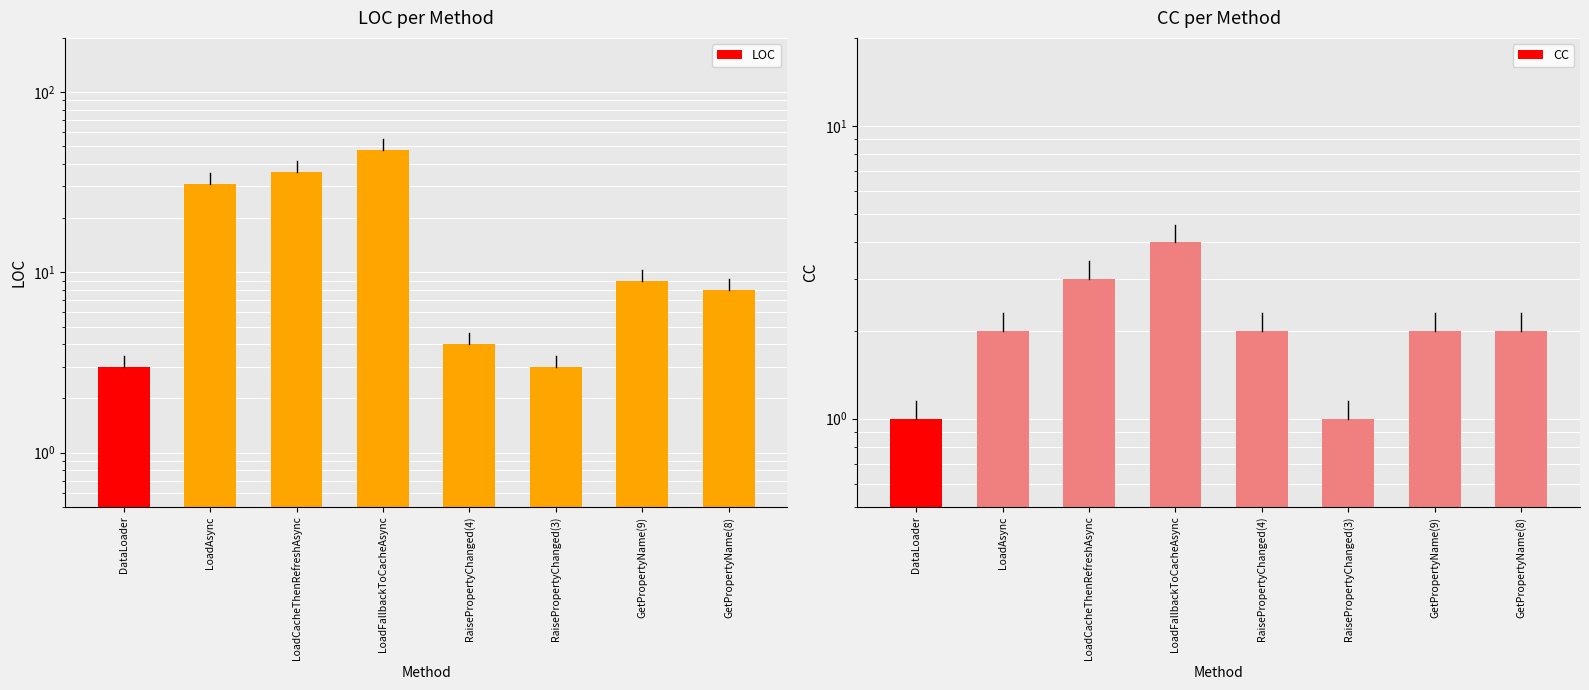

What is the difference between the maximum and second lowest values in the CC series?

3